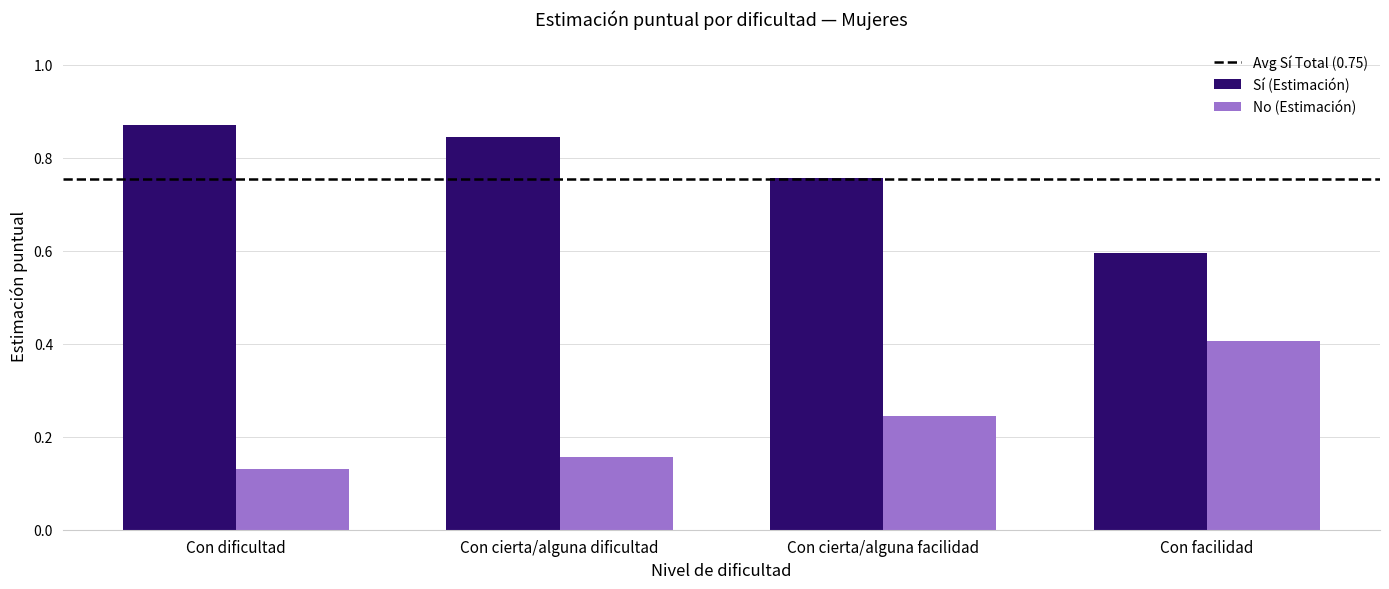

The value of Sí (Estimación) at Con facilidad is 0.6. True or false?

True